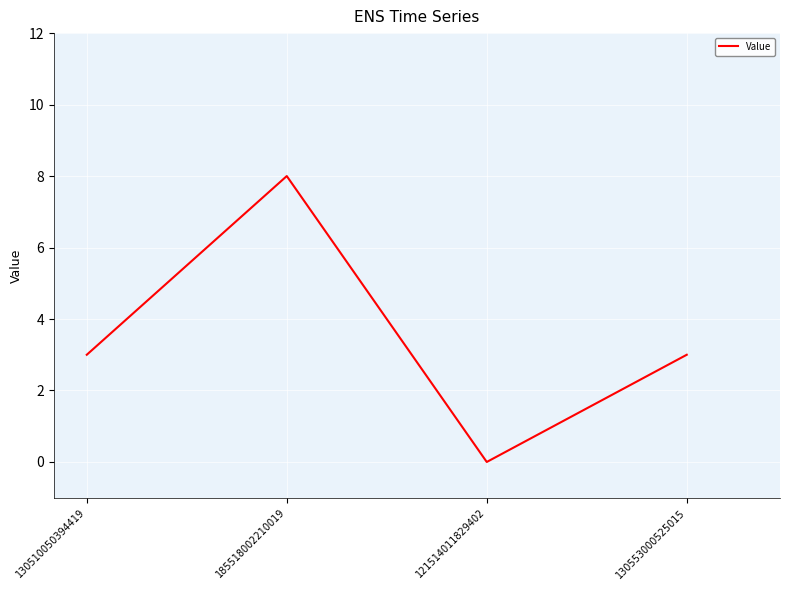

What position from the right is 130510050394419?

4